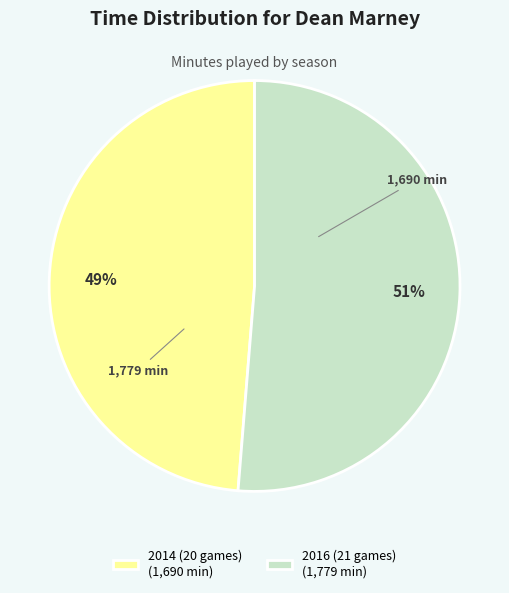

Does any single category account for the majority?

Yes